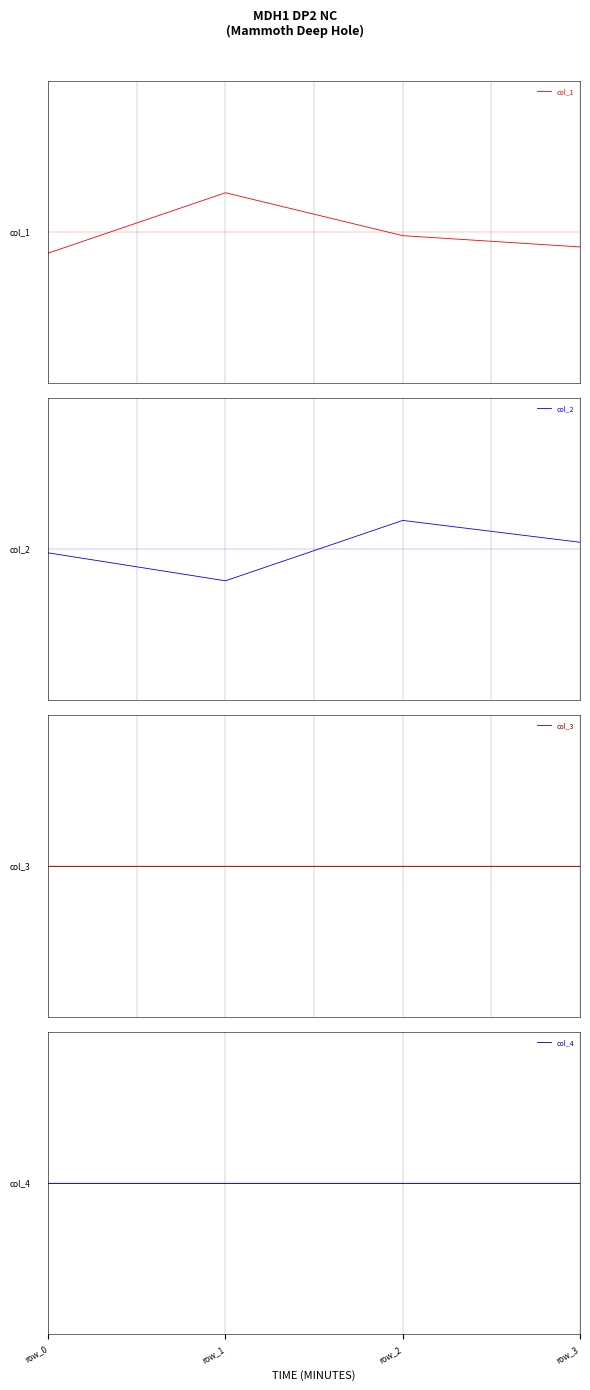

What is the value of the col_2 point at the 2nd from the left?

-0.2